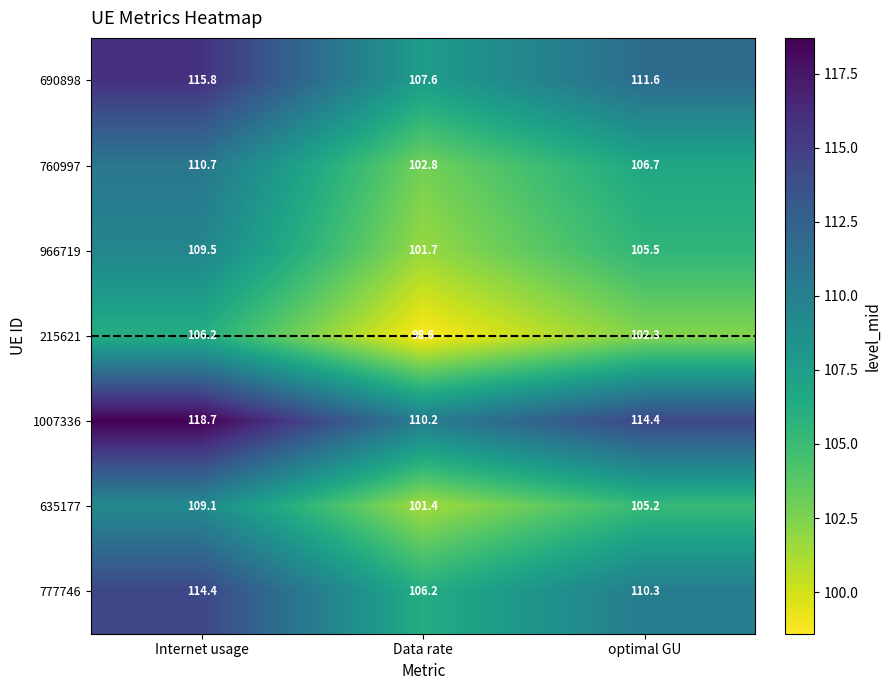

The value of 635177 at Internet usage is 62.5. True or false?

False